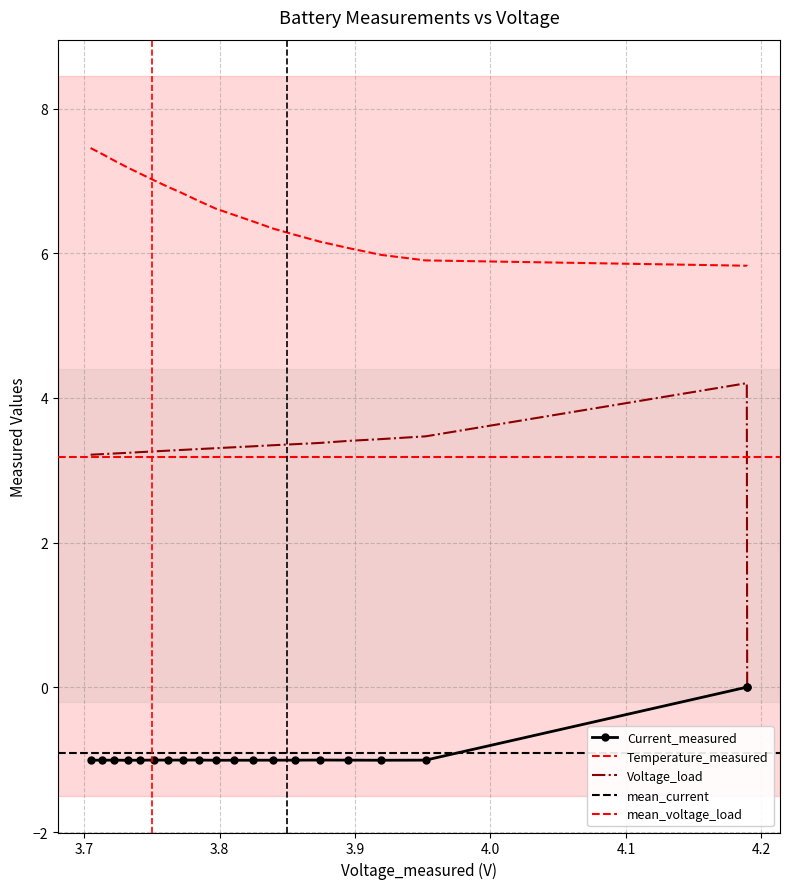

What is the value of the Temperature_measured point at the 9th from the left?

6.4